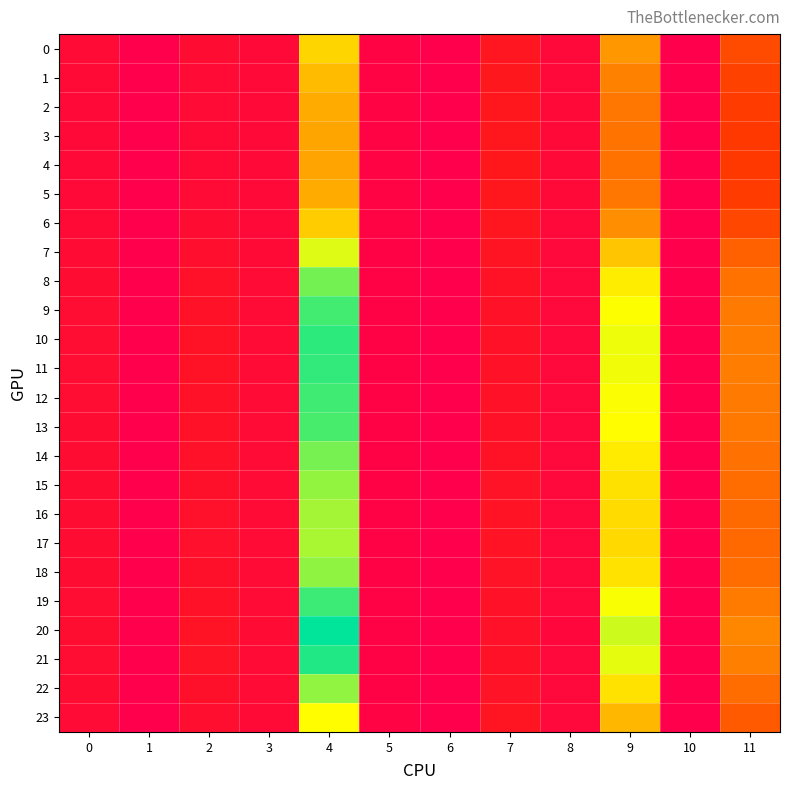

How many categories are shown in the chart?

12